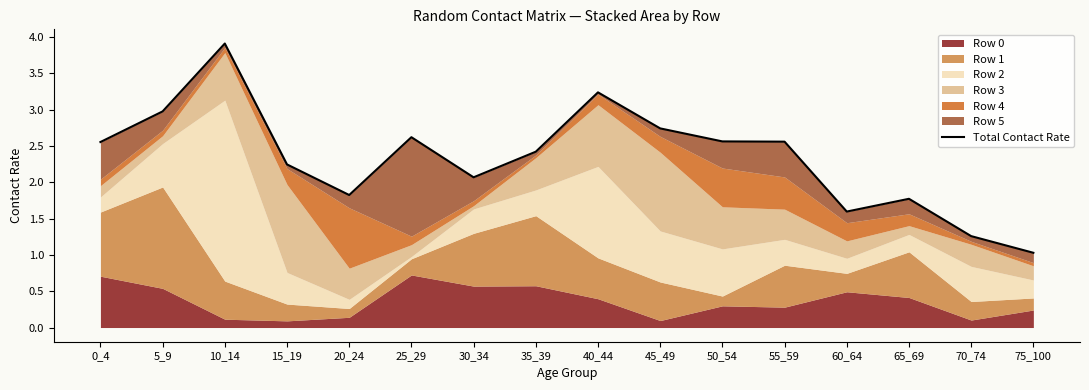

What is the value of the 6th point from the left?

2.6